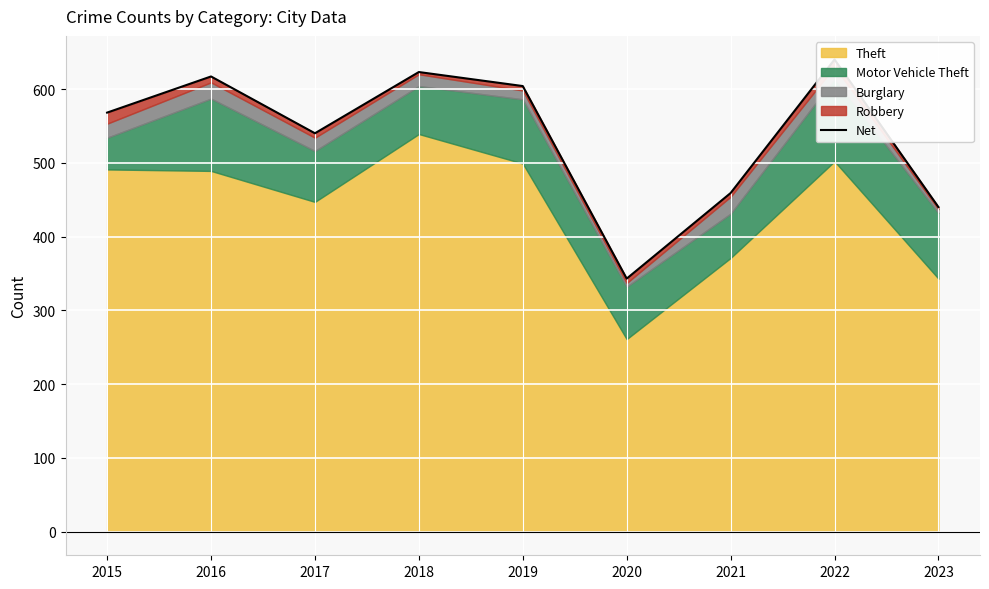

How many lines are shown in the chart?

1